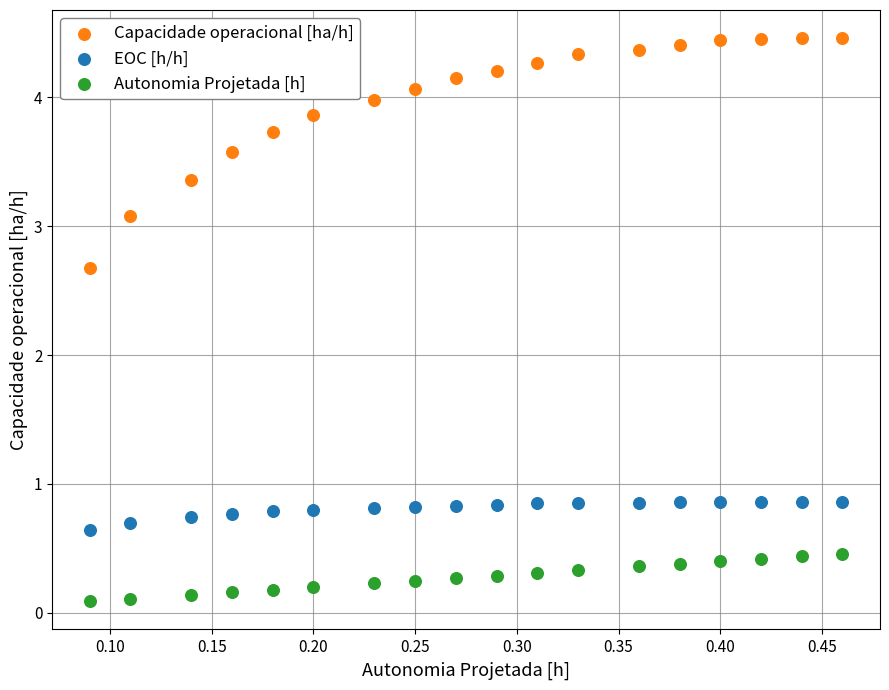

Which series has the widest spread of Y values?

Capacidade operacional [ha/h]